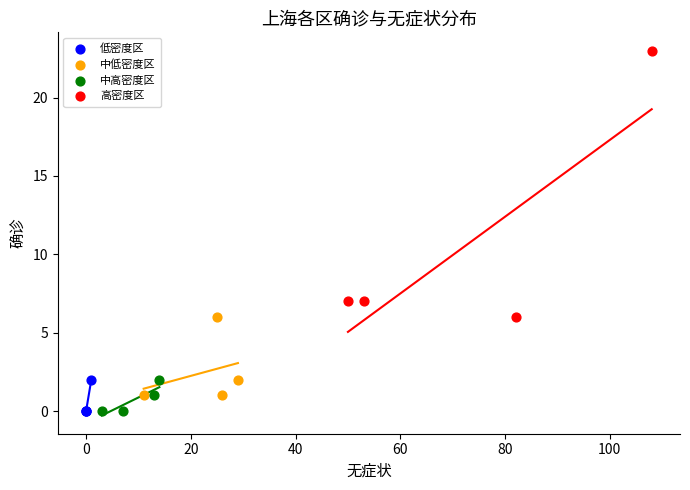

Which series has the widest spread of Y values?

高密度区